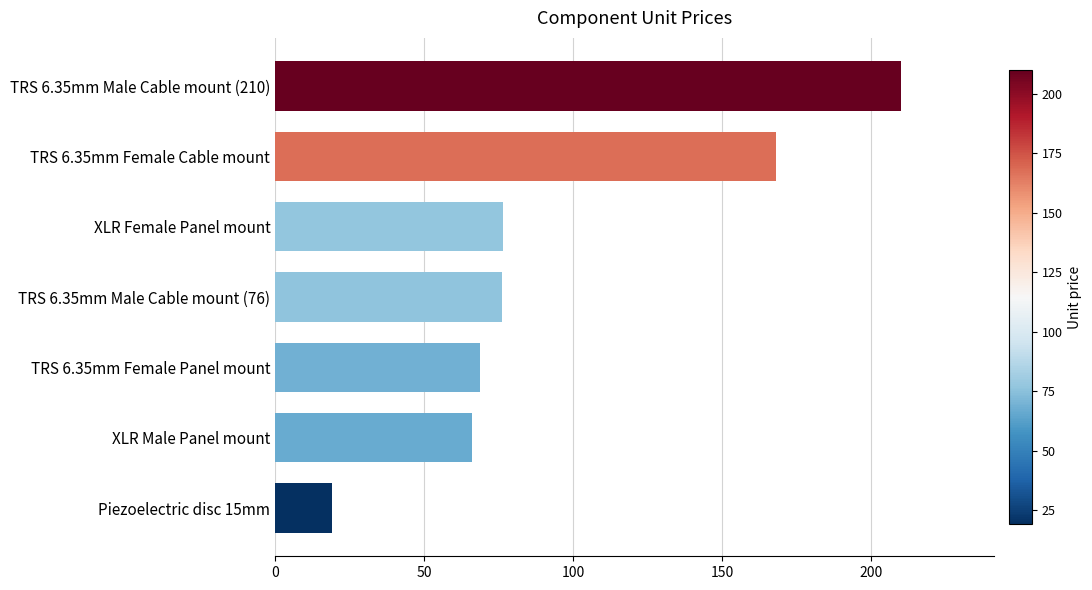

How many distinct data groups are displayed?

1